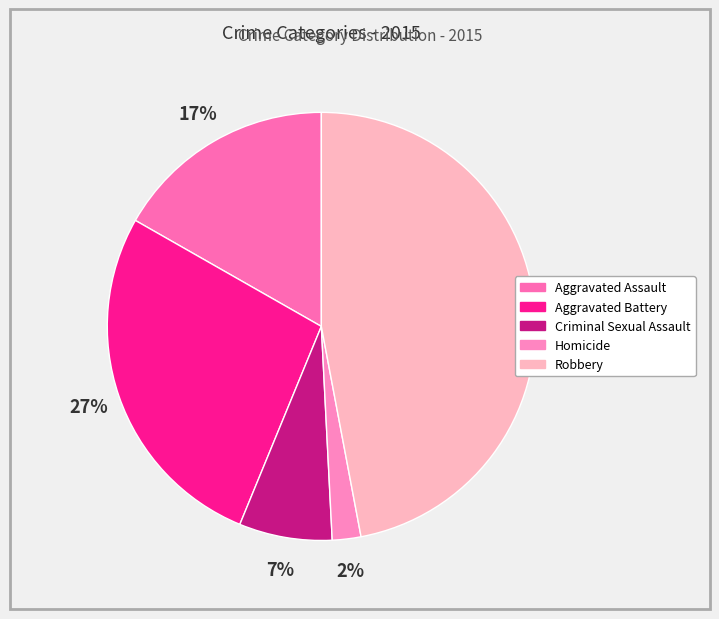

Which category has the biggest portion of the pie?

Robbery